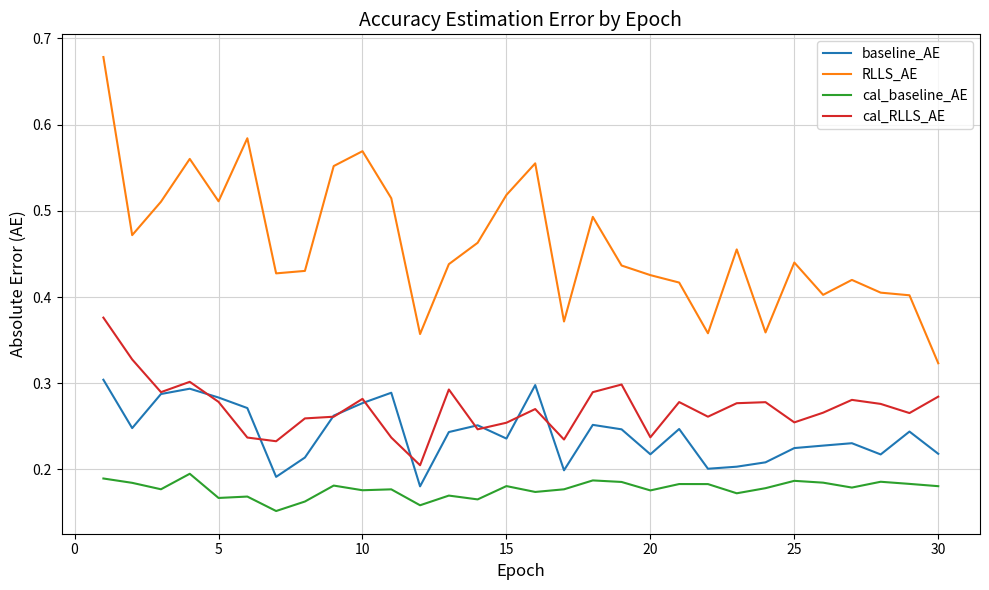

List the series in order of their peak value, highest first.

RLLS_AE, cal_RLLS_AE, baseline_AE, cal_baseline_AE